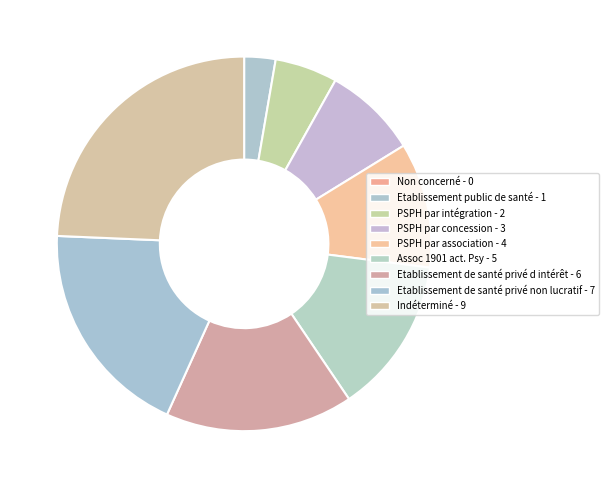

Combined, what portion of the pie is PSPH par intégration and Etablissement de santé privé non lucratif?

24.3%